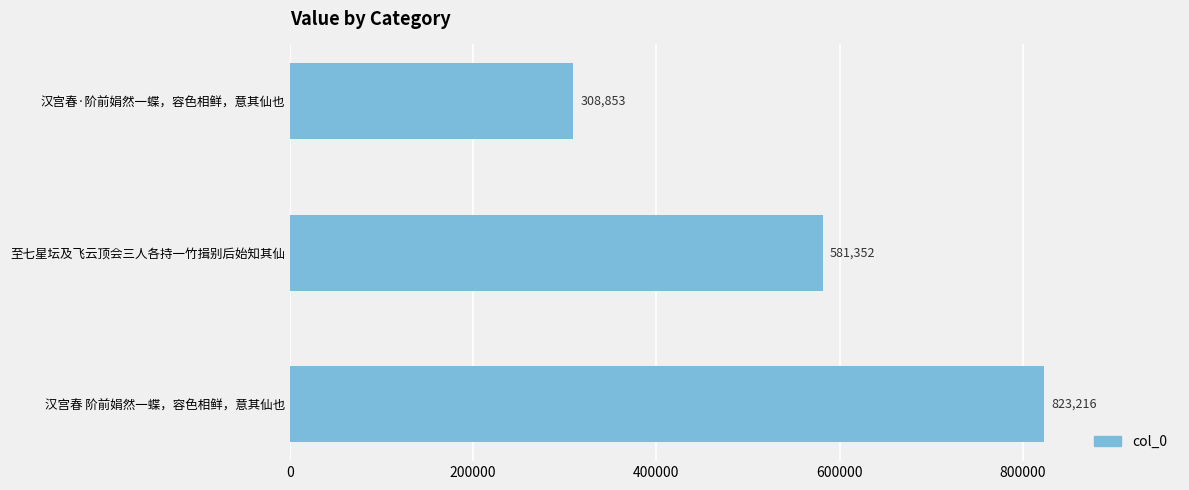

Are the bars grouped side by side (vs. stacked)?

No